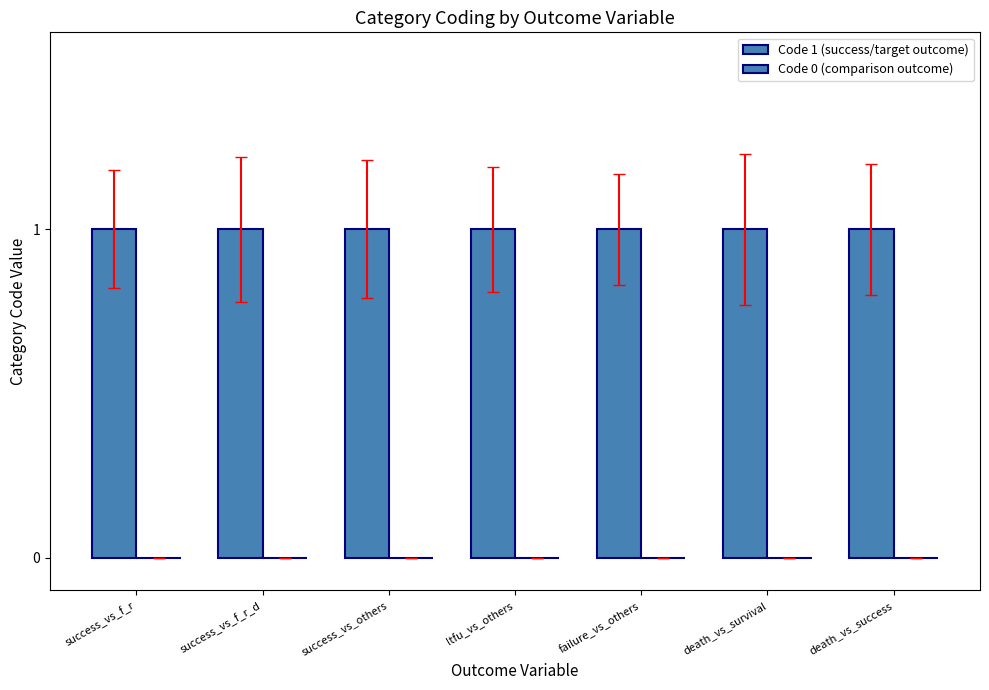

Which category has the lowest value in the Code 1 (success/target outcome) series?

success_vs_f_r